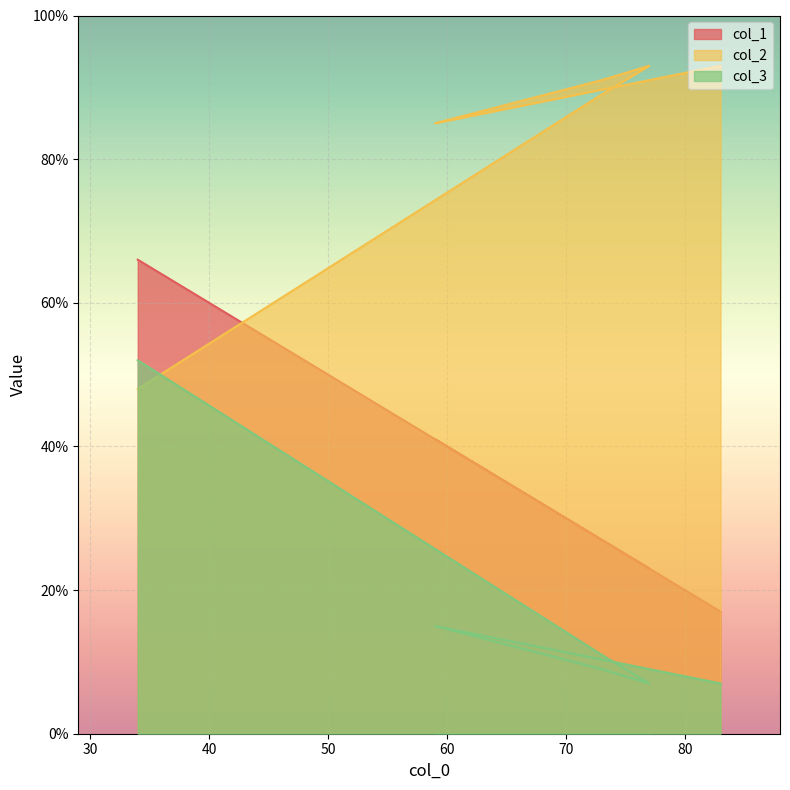

Rank the categories by col_1 value from lowest to highest.

83, 77, 73, 73, 59, 34